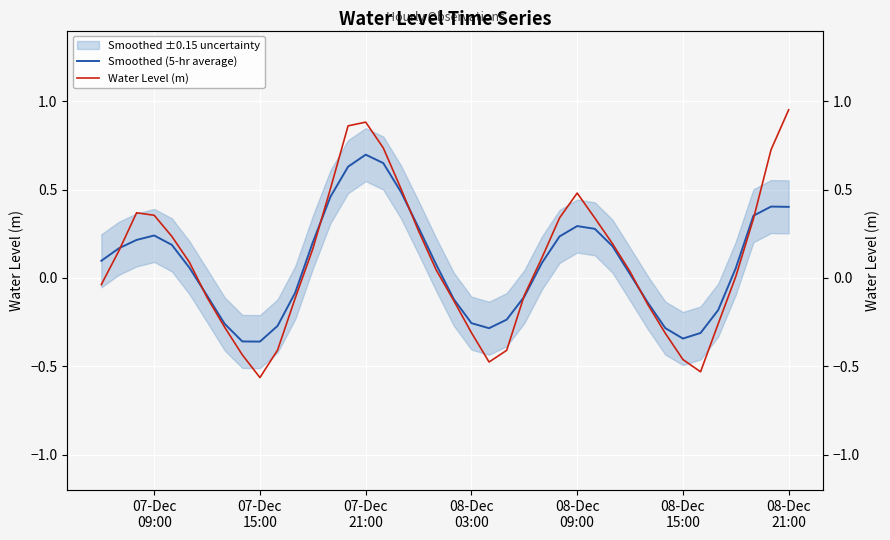

At which category is the sum across all series the highest?

07-Dec 21:00